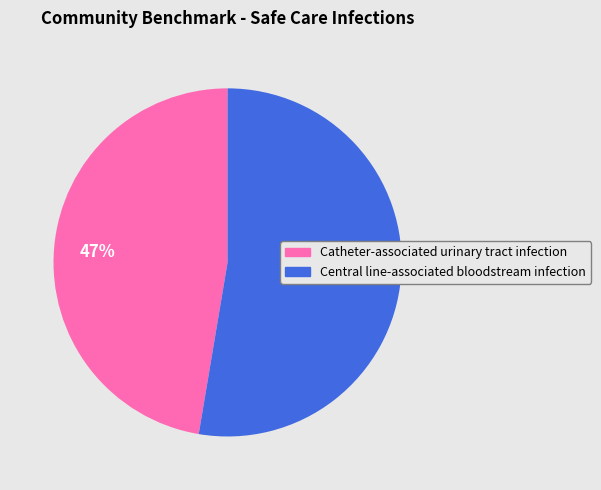

What percentage is the Catheter-associated urinary tract infection slice, to the nearest percent?

47%